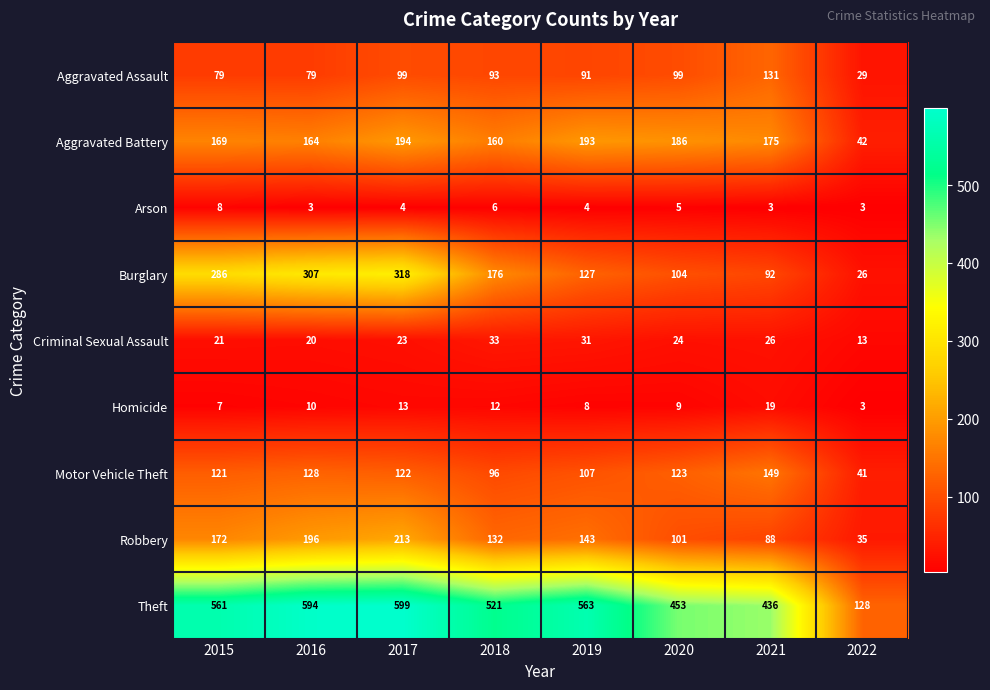

The Arson series shows 4 at 2022. True or false?

False